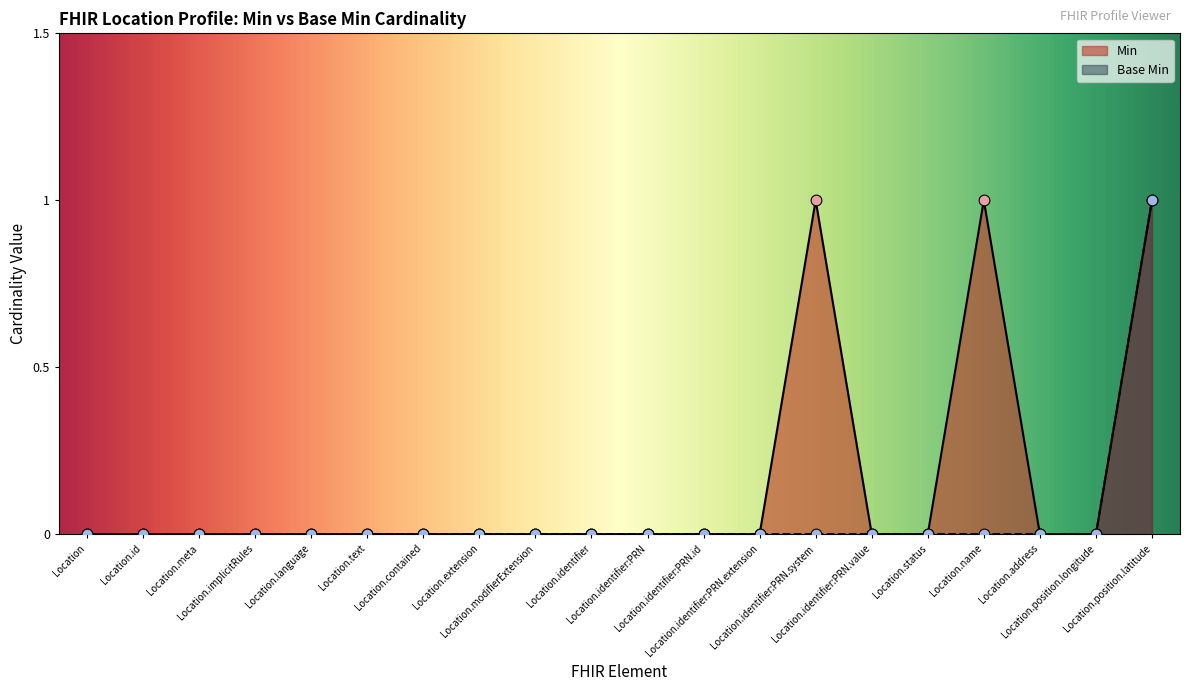

What are all the series names shown in the legend?

Min, Base Min